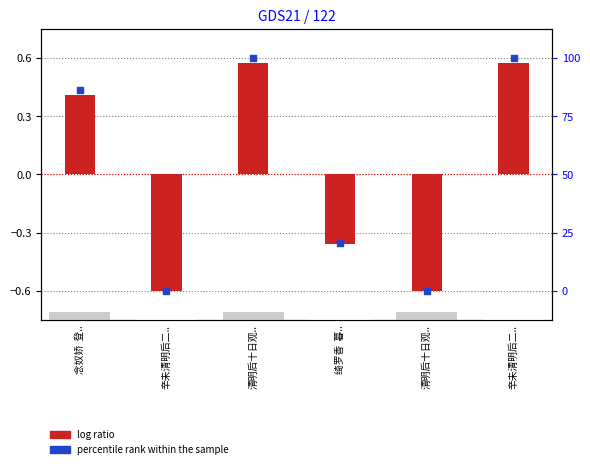

Which series has the largest Y range (max minus min)?

percentile rank within the sample